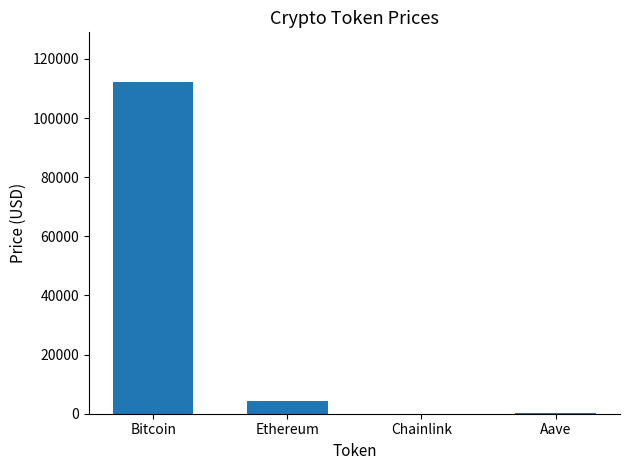

What is the sum of the values at Bitcoin and Aave?

112442.4